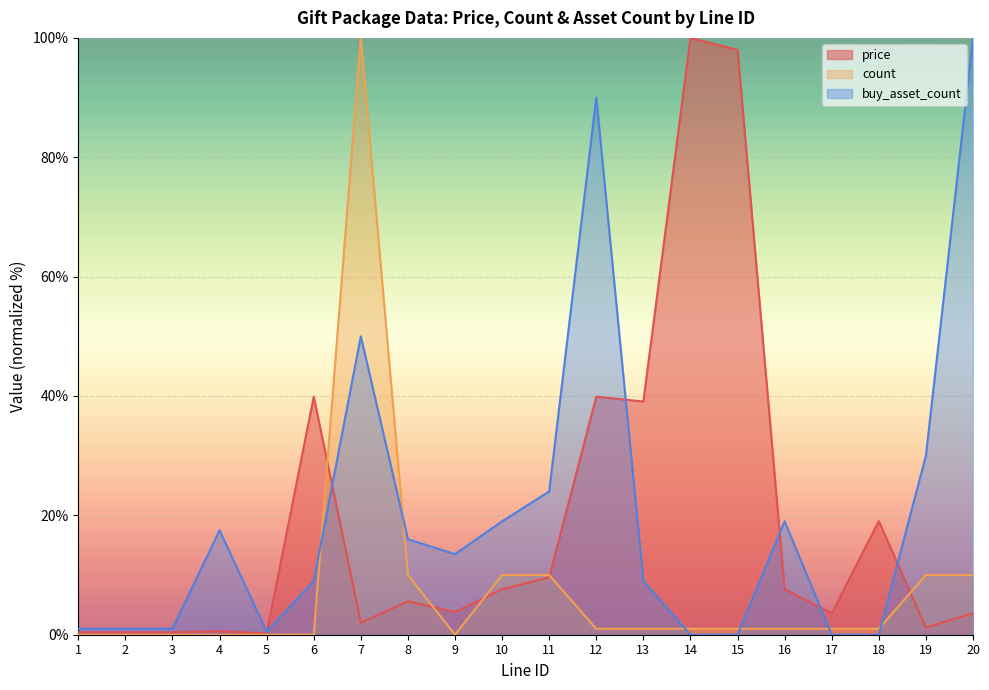

How many lines are shown in the chart?

3